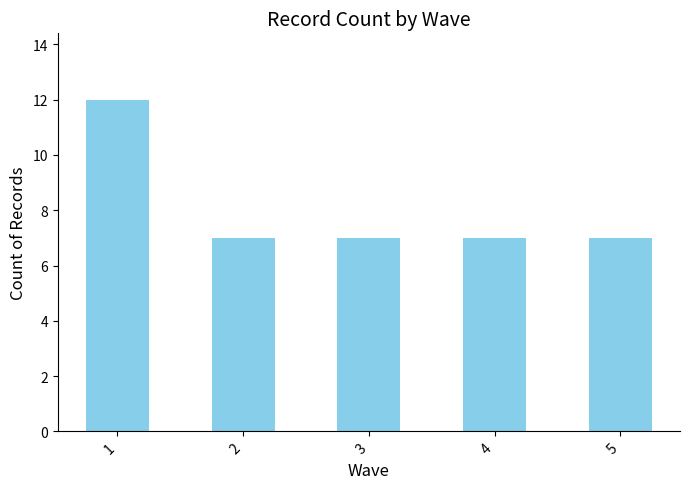

What is the difference between the maximum and minimum values?

5